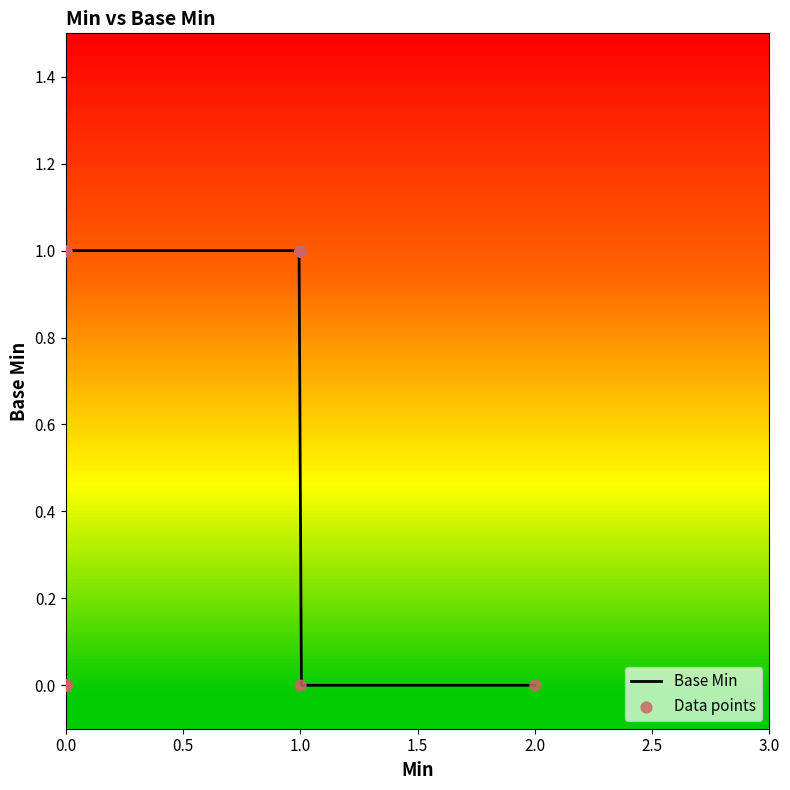

What is the change in value from 1 to 0?

-1